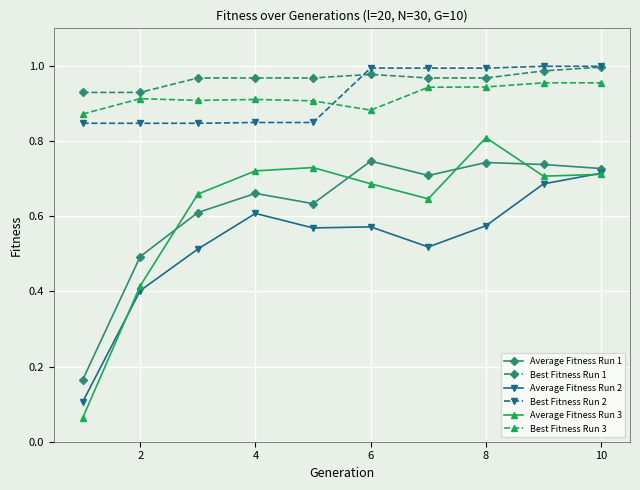

True or false: Average Fitness Run 1 and Best Fitness Run 3 intersect in this chart.

False